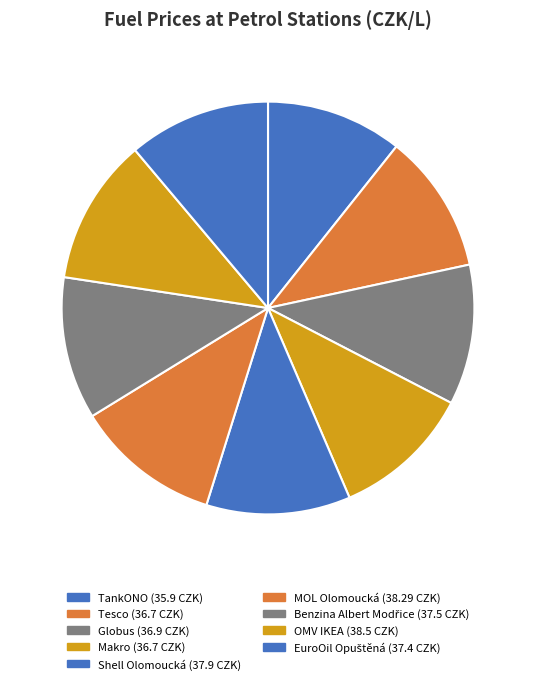

The Makro slice represents 26% of the pie. True or false?

False